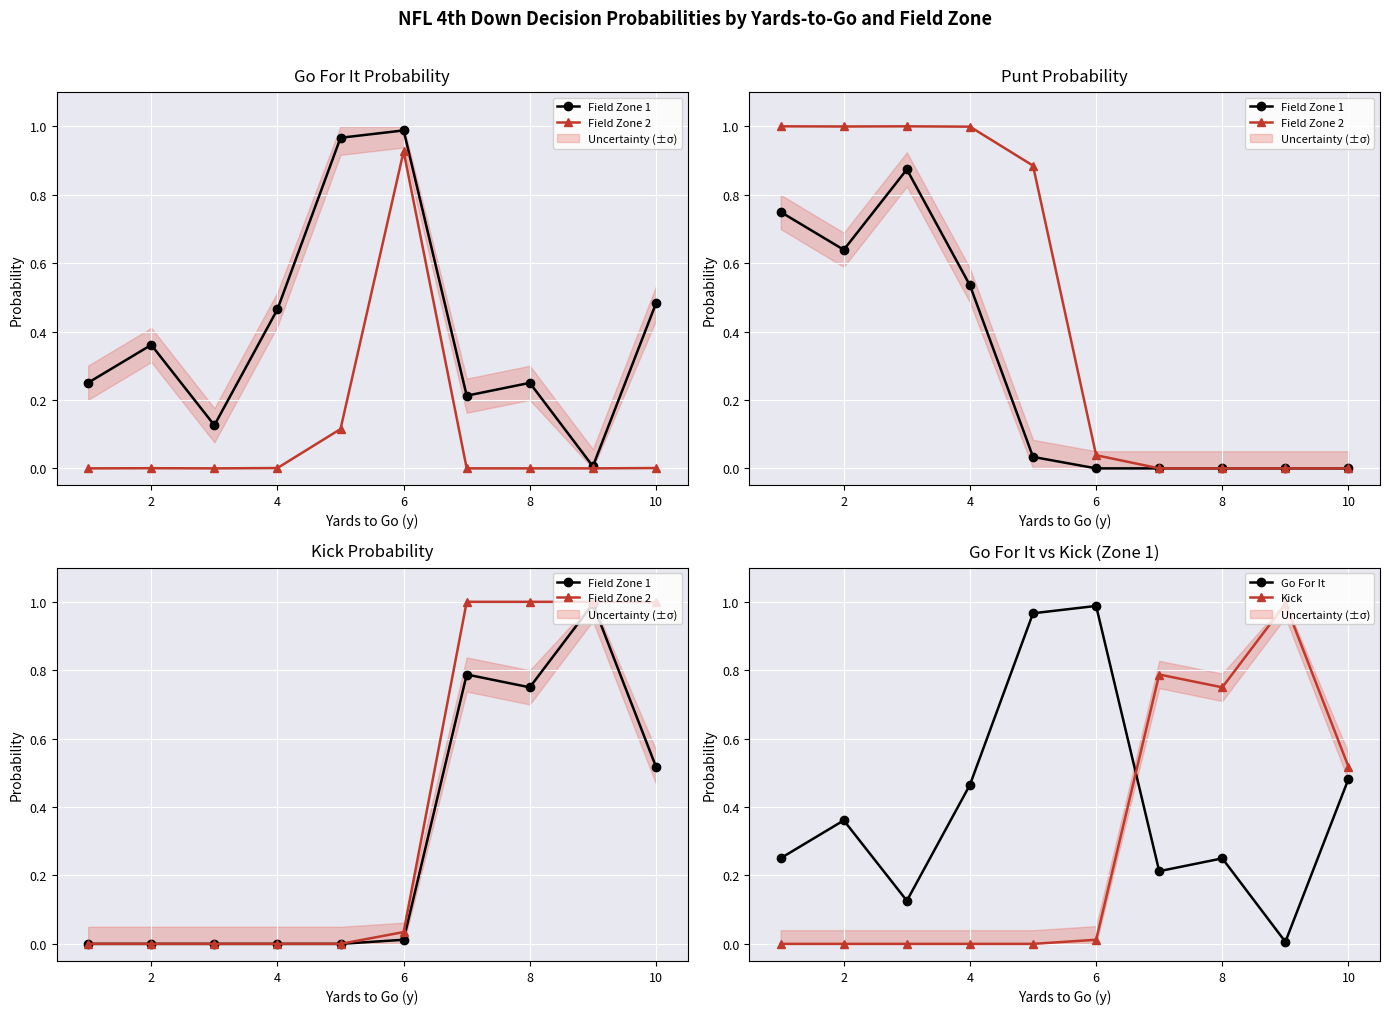

What is the sum of all Field Zone 1 values?

3.1